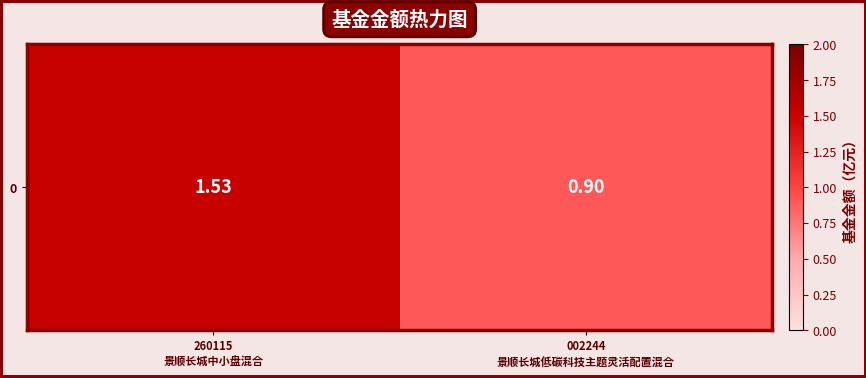

How many data points are less than 1?

1